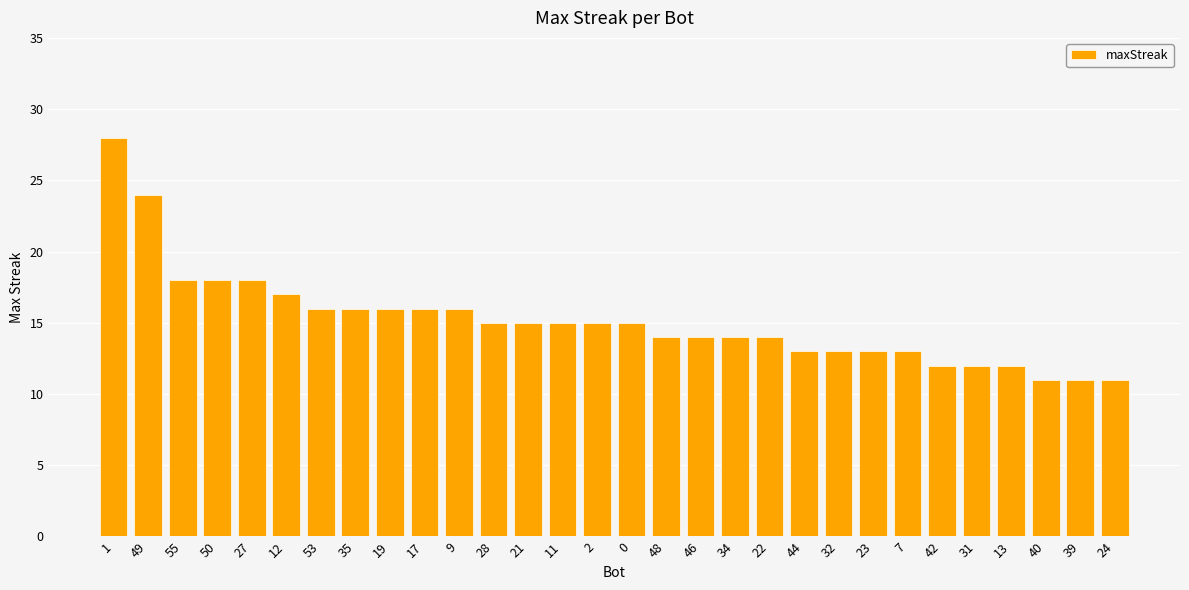

How many distinct data groups are displayed?

1